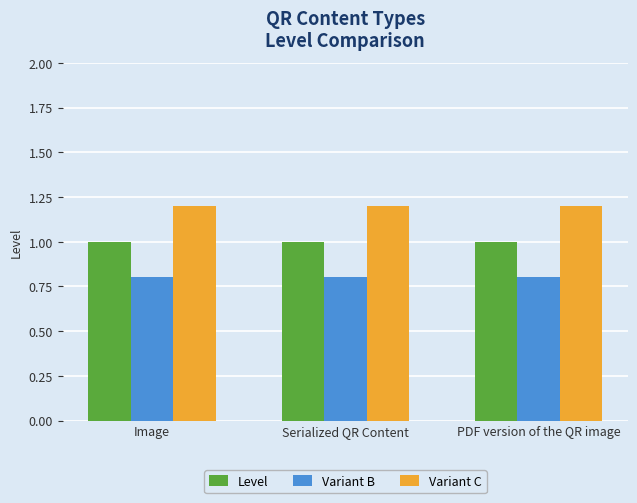

How many groups of bars are there?

3